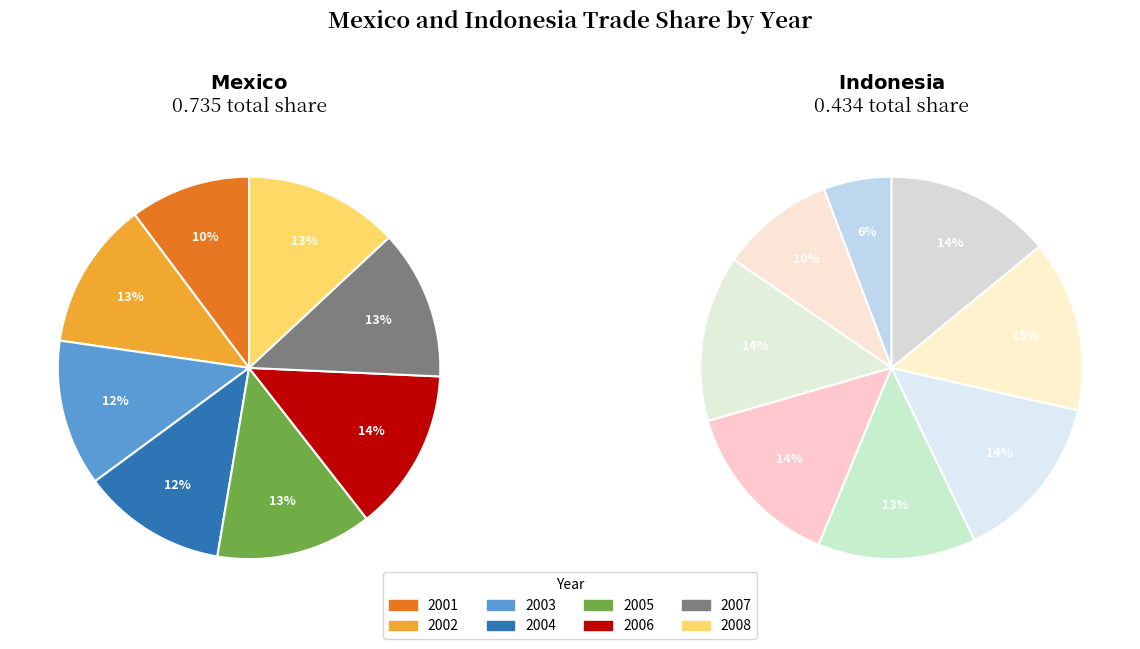

Is it true that 2006 is 28% of the pie?

False